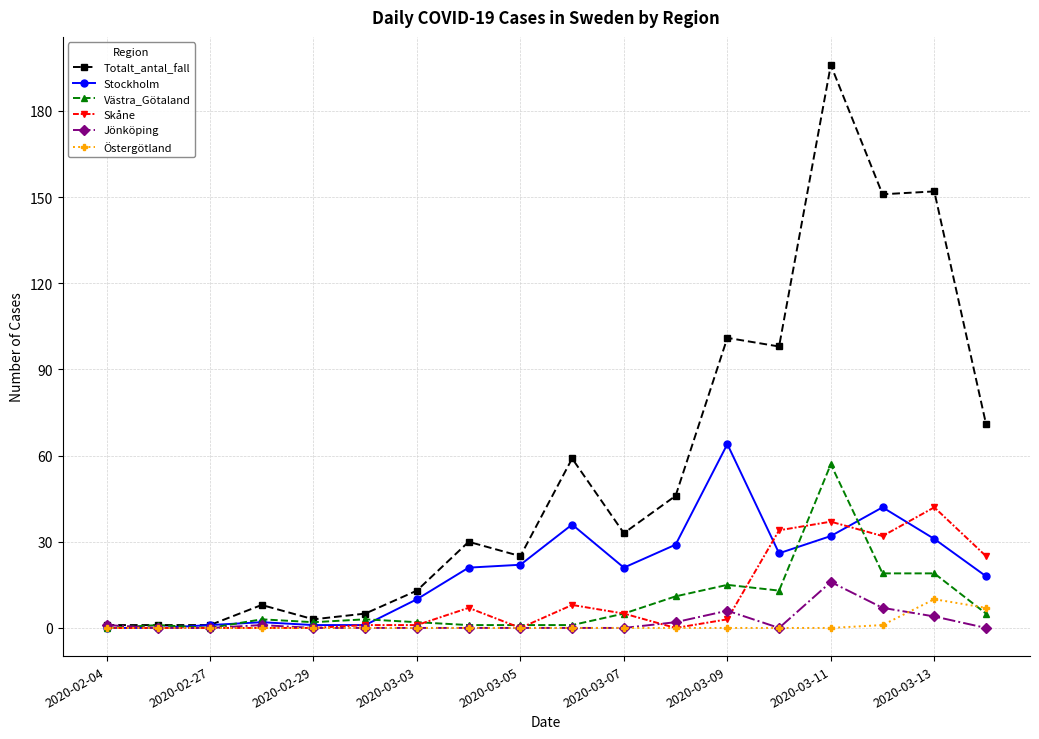

Which series has the largest total across all categories?

Totalt_antal_fall